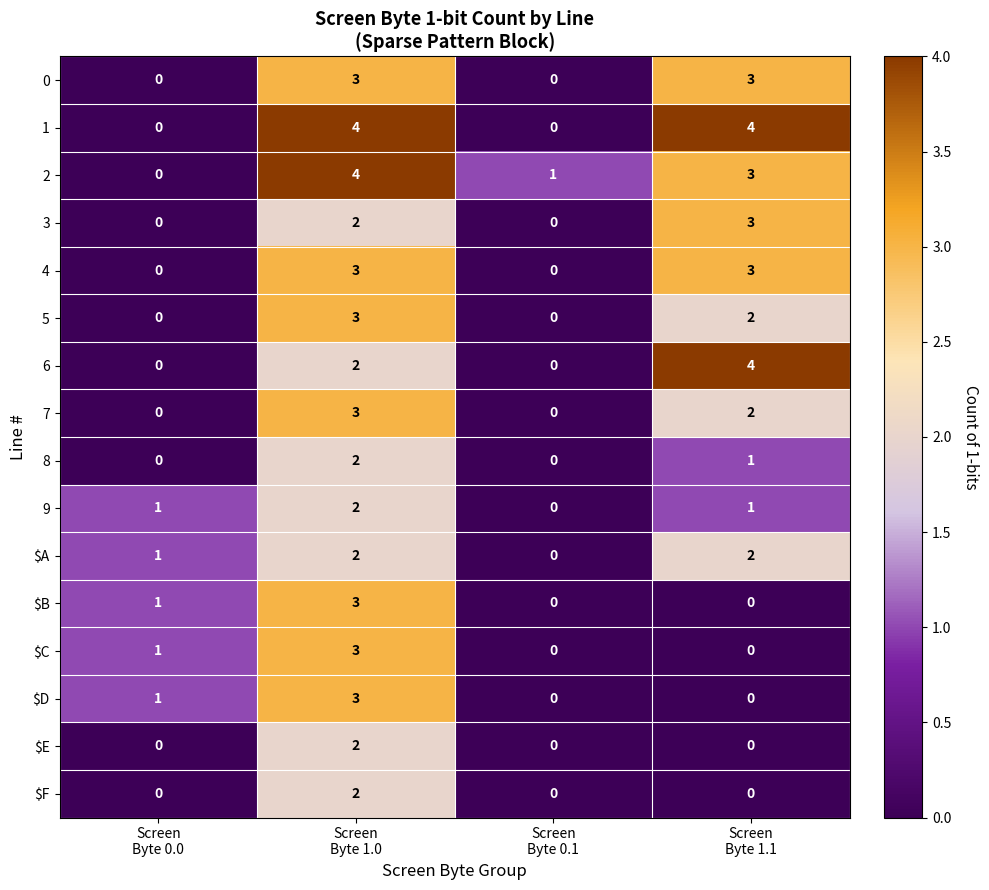

What is the maximum value for $D?

3